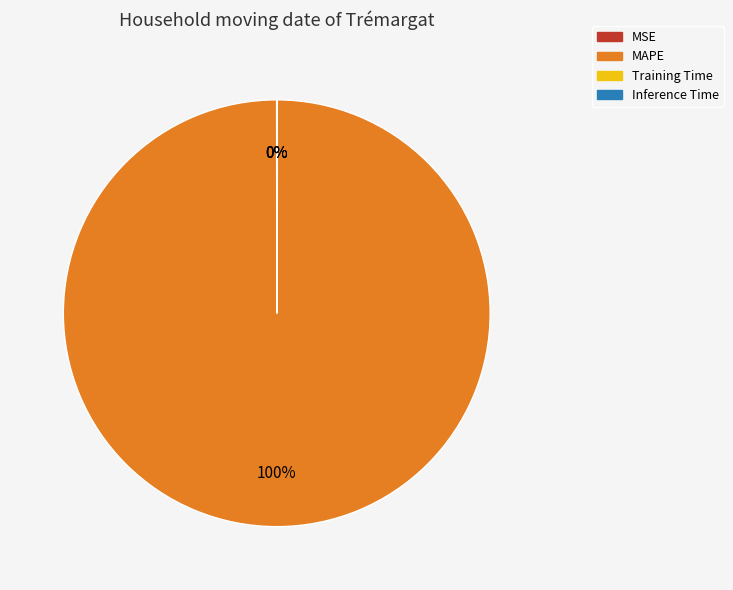

Is it true that MAPE is 100% of the pie?

True